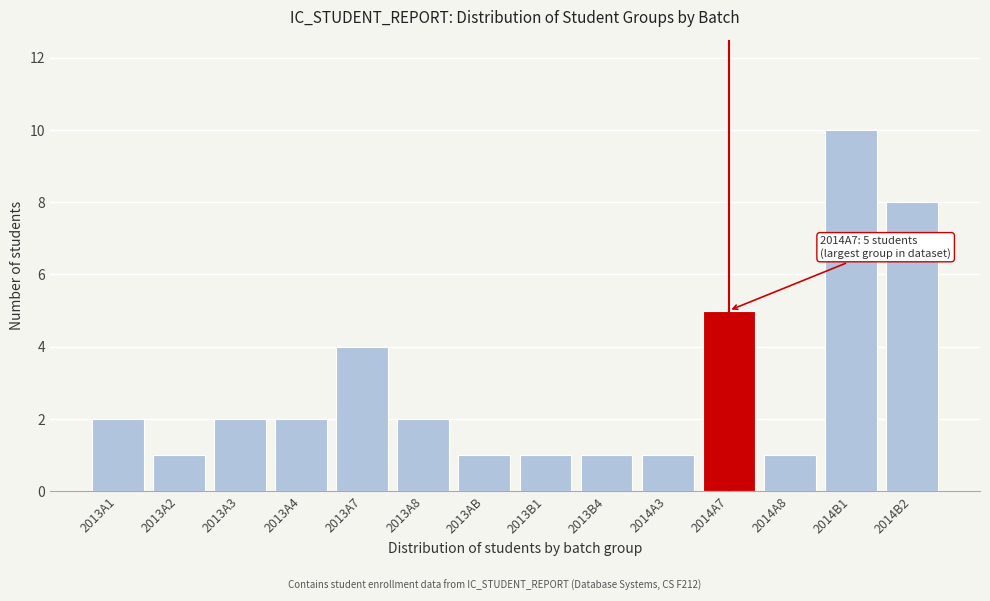

Reading left to right, what are all the values shown in this chart?

2	1	2	2	4	2	1	1	1	1	5	1	10	8